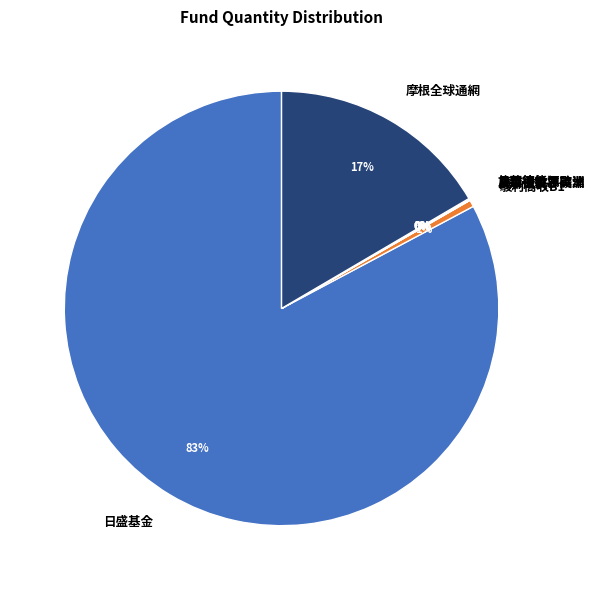

To the nearest percent, what percentage of the pie is 摩根全球通網?

17%